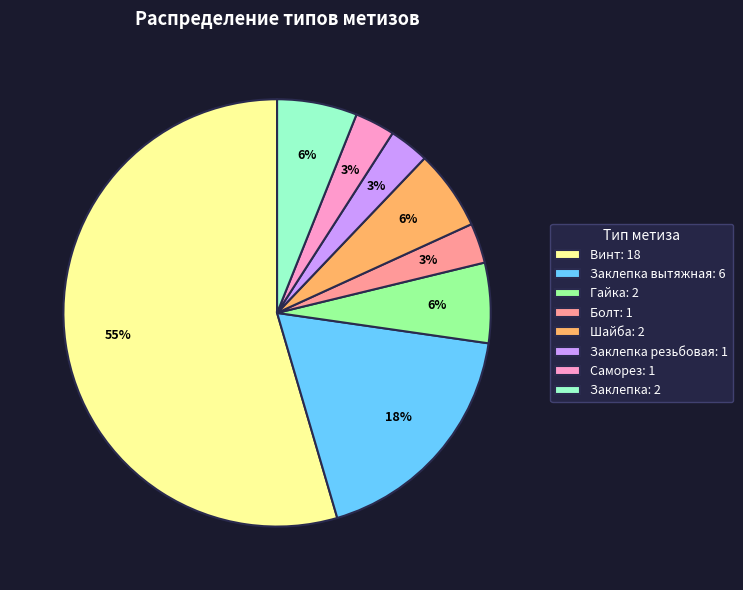

What percentage is the Заклепка резьбовая: 1 slice, to the nearest percent?

3%